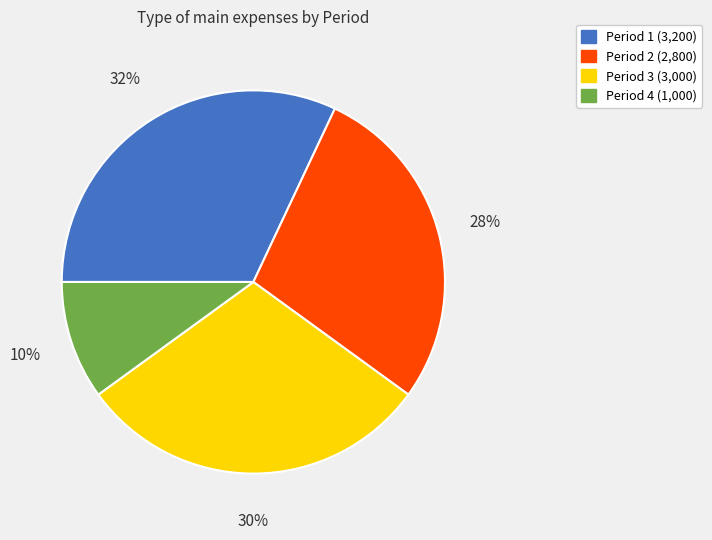

To the nearest percent, what is the difference between the largest and smallest slice percentages?

22%